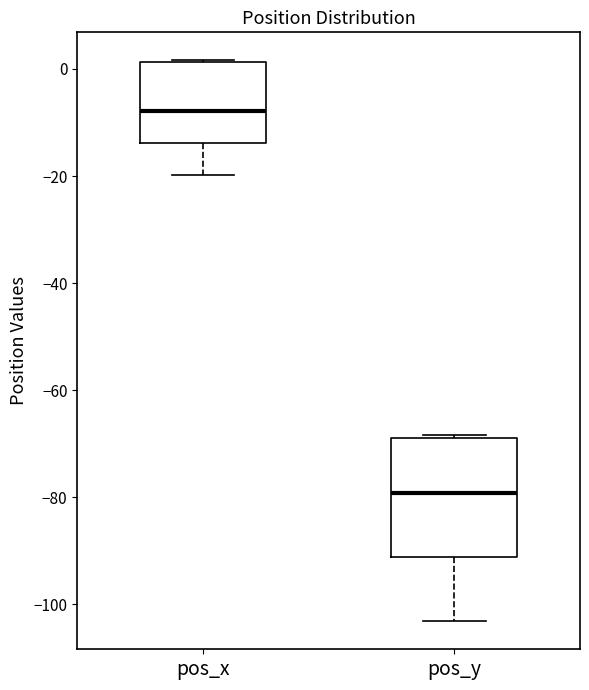

Comparing the boxes themselves (not the whiskers), which one is the tallest?

pos_y